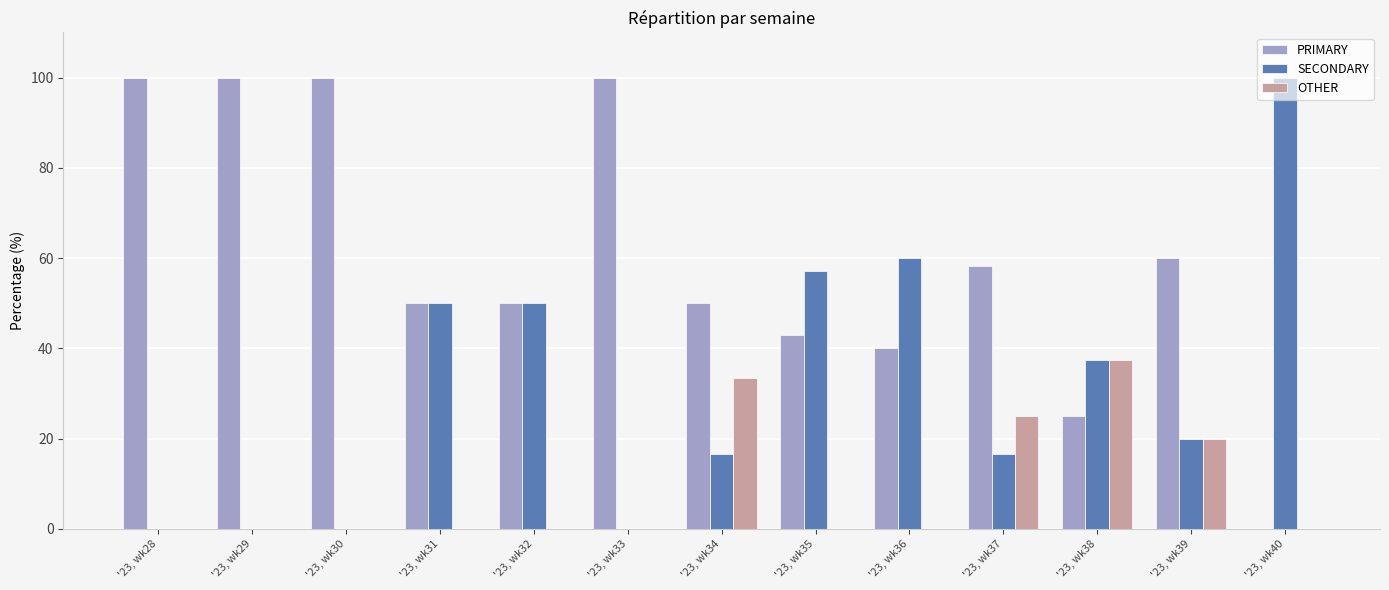

How many data points does each series have?

13